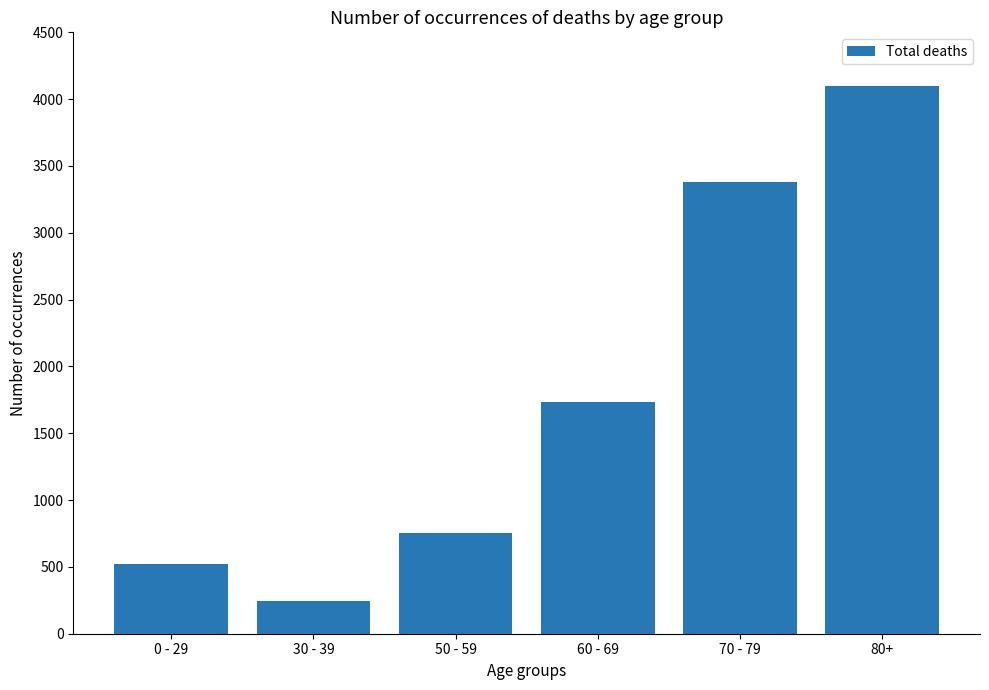

At which label is the value closest to 2173?

60 - 69